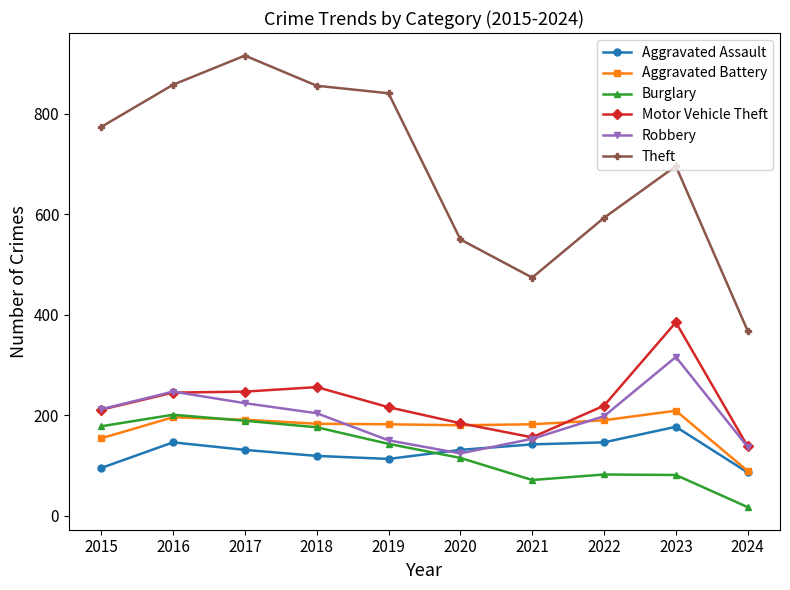

At how many categories does at least one series exceed 166?

10